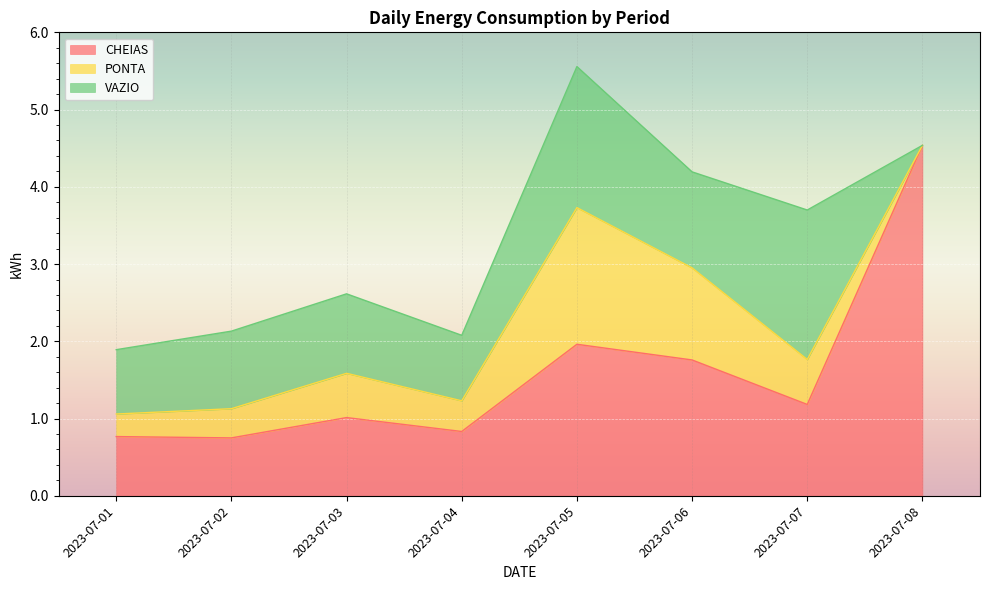

True or false: PONTA and CHEIAS intersect in this chart.

False